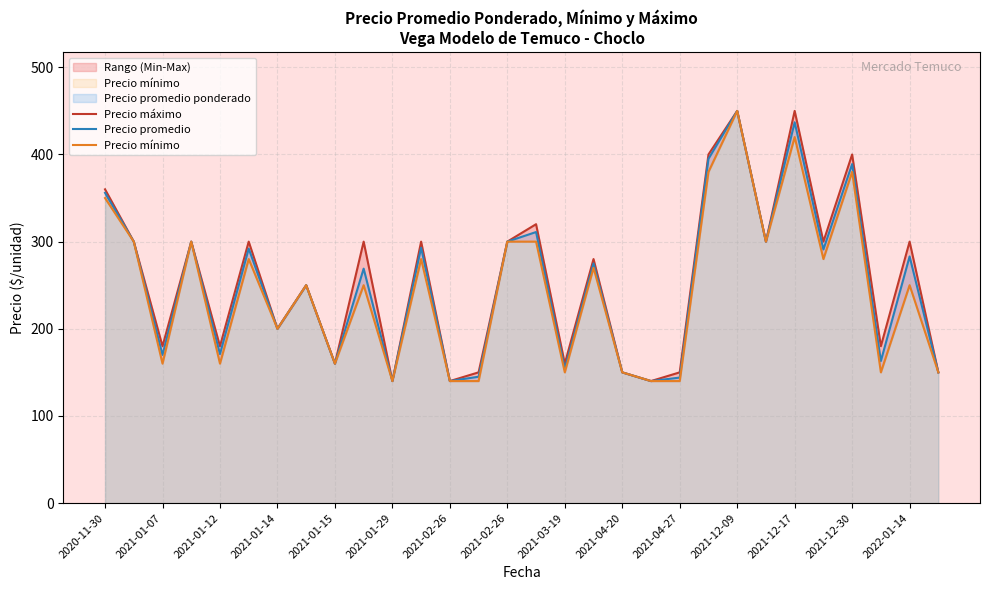

Rank the series at 2021-02-26 from highest to lowest value.

Precio máximo, Precio promedio, Precio mínimo